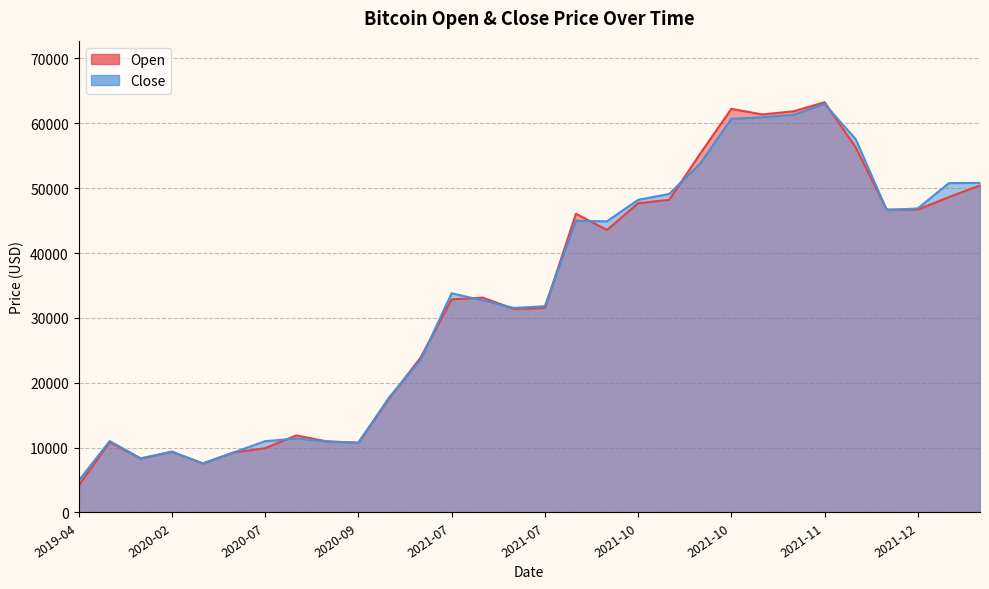

True or false: Open has a value of 50428.7 at 2021-12-26.

True